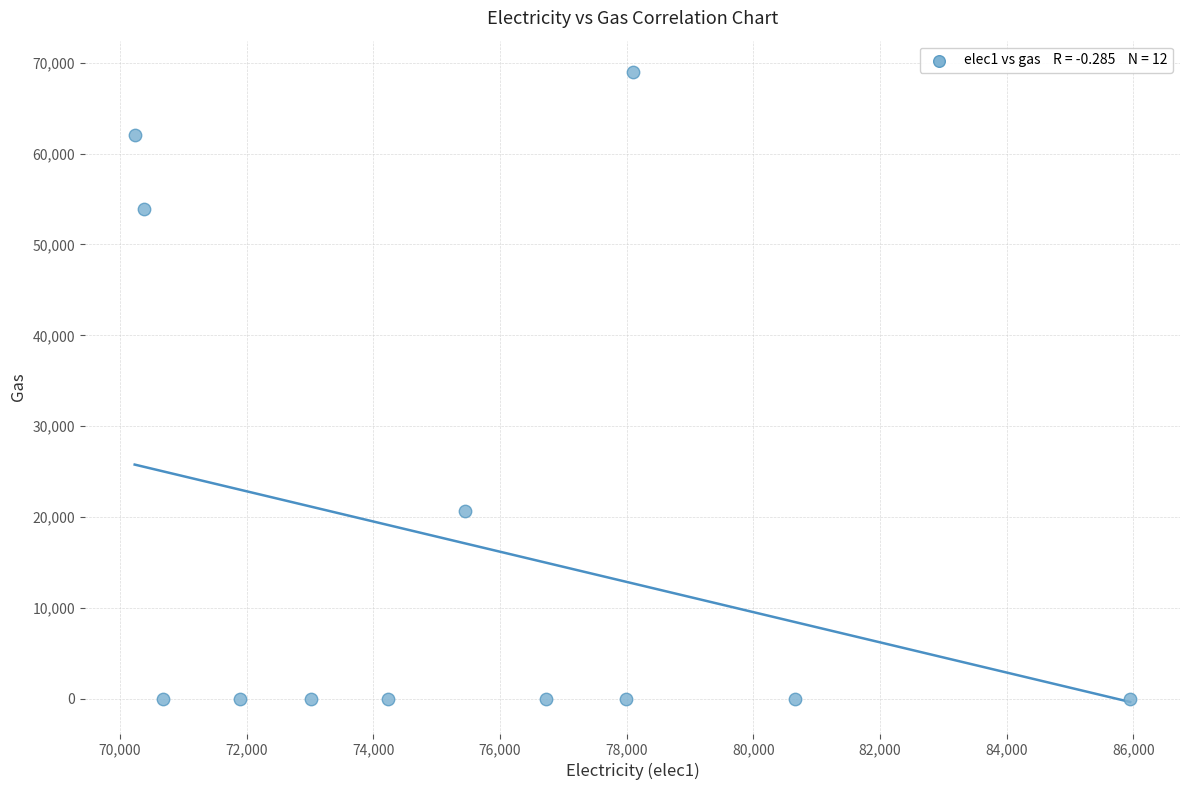

What Y value in the scatter plot is closest to 34479?

20625.3